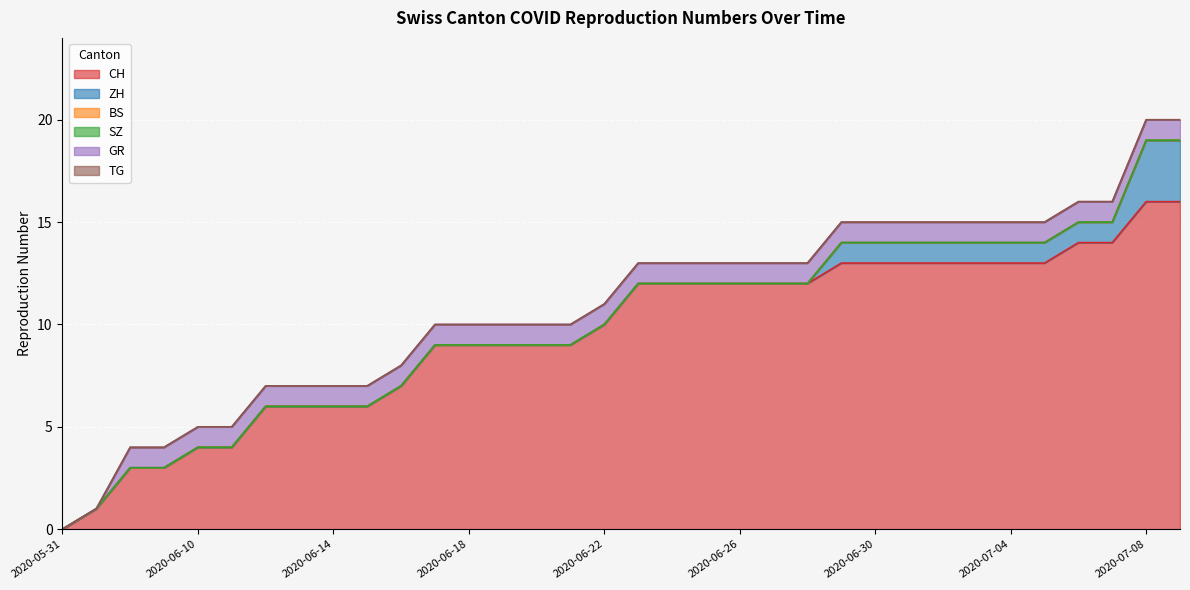

What is the total value across all series at 2020-06-12?

7